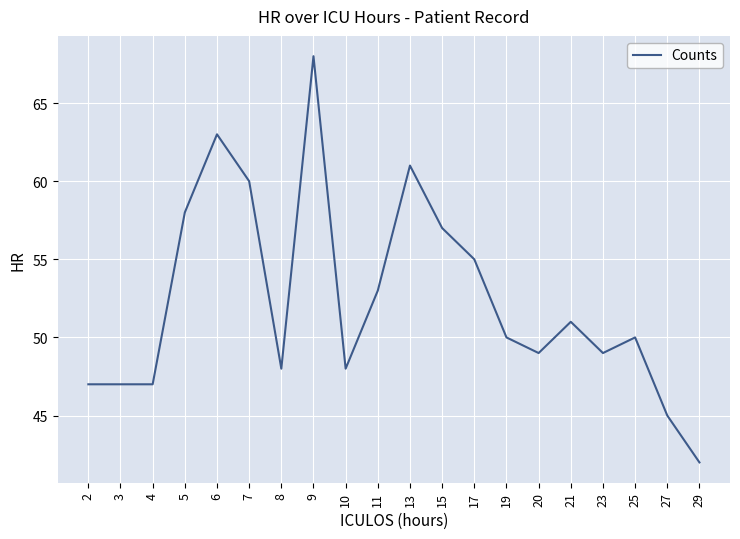

What is the difference between the maximum and minimum values?

26